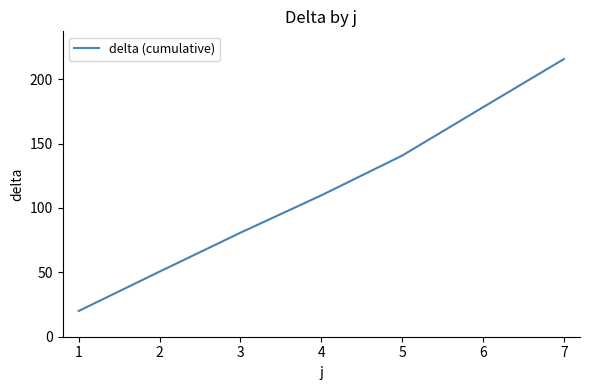

List the labels in order of value, smallest first.

1, 2, 3, 4, 5, 6, 7